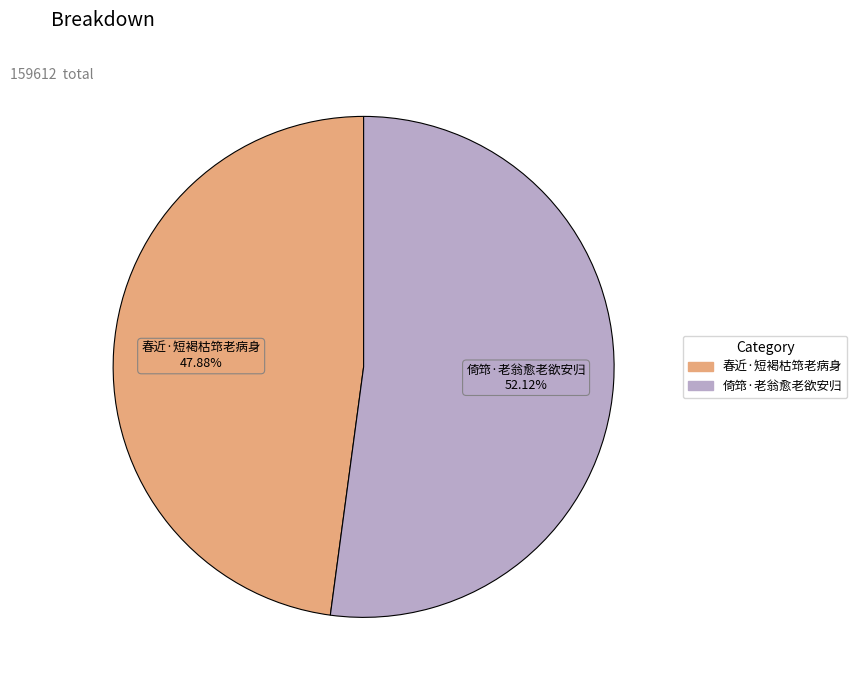

What portion of the pie excludes 倚筇·老翁愈老欲安归?

47.9%